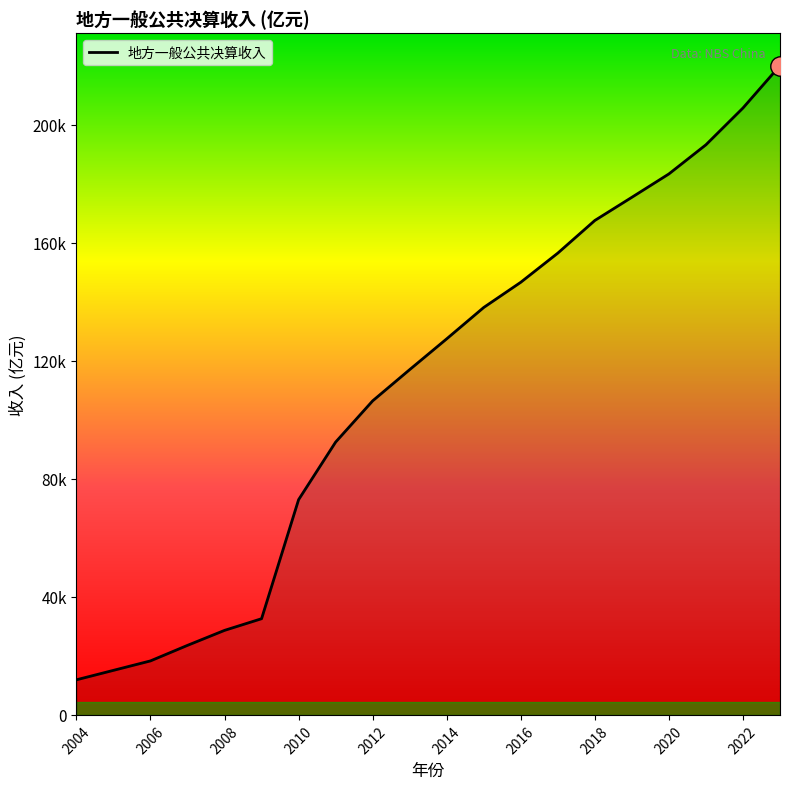

Rank the categories by value from lowest to highest.

2004, 2005, 2006, 2007, 2008, 2009, 2010, 2011, 2012, 2013, 2014, 2015, 2016, 2017, 2018, 2019, 2020, 2021, 2022, 2023